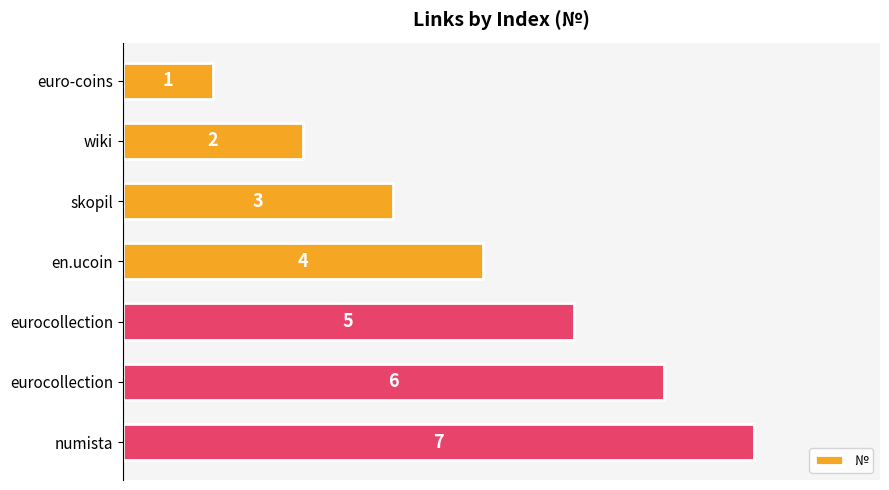

At which label is the value closest to 4?

en.ucoin